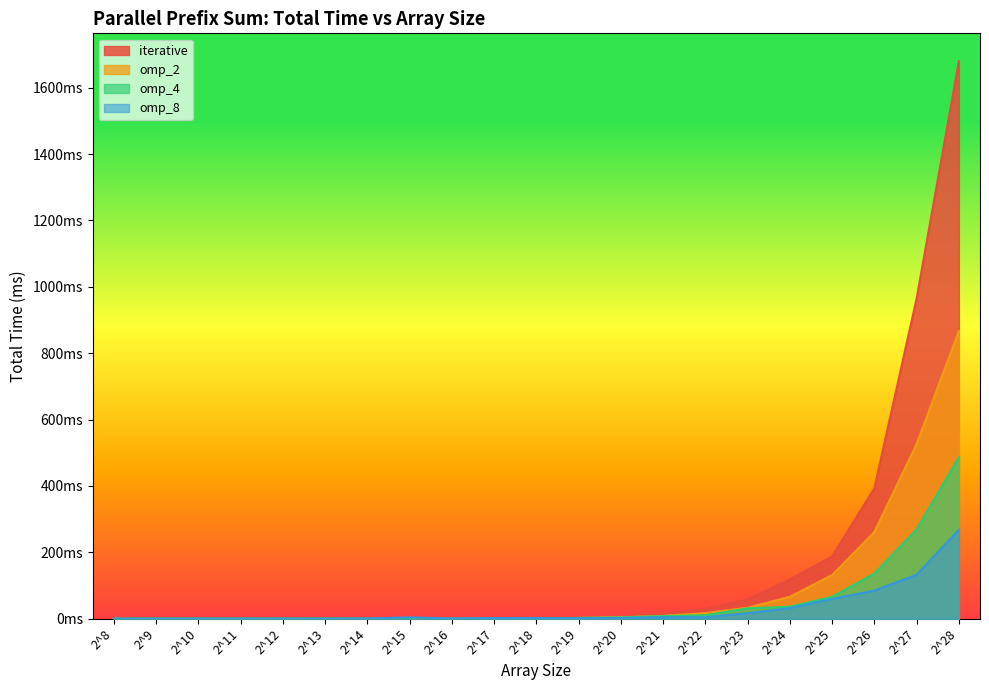

Reading left to right, list all the values displayed in this chart.

iterative: 2^8=0.0	2^9=0.0	2^10=0.0	2^11=0.0	2^12=0.0	2^13=0.1	2^14=0.1	2^15=0.5	2^16=0.5	2^17=0.8	2^18=2.5	2^19=3.7	2^20=7.5	2^21=15.1	2^22=29.3	2^23=58.7	2^24=118.3	2^25=187.6	2^26=393.2	2^27=964.8	2^28=1679.7
omp_2: 2^8=0.1	2^9=0.1	2^10=0.1	2^11=0.1	2^12=0.1	2^13=0.2	2^14=0.4	2^15=0.3	2^16=0.4	2^17=0.4	2^18=0.4	2^19=2.2	2^20=4.5	2^21=8.6	2^22=16.8	2^23=33.1	2^24=66.0	2^25=131.6	2^26=261.1	2^27=526.4	2^28=866.6
omp_4: 2^8=0.2	2^9=0.2	2^10=0.3	2^11=0.3	2^12=0.4	2^13=0.3	2^14=0.5	2^15=0.3	2^16=0.5	2^17=0.5	2^18=0.5	2^19=2.4	2^20=4.0	2^21=7.8	2^22=10.7	2^23=31.2	2^24=36.2	2^25=66.1	2^26=136.2	2^27=269.4	2^28=487.1
omp_8: 2^8=0.4	2^9=0.4	2^10=0.5	2^11=0.5	2^12=0.5	2^13=0.4	2^14=0.8	2^15=4.1	2^16=0.9	2^17=2.0	2^18=2.3	2^19=1.4	2^20=2.3	2^21=4.5	2^22=4.7	2^23=16.6	2^24=32.1	2^25=59.9	2^26=84.8	2^27=132.8	2^28=268.2